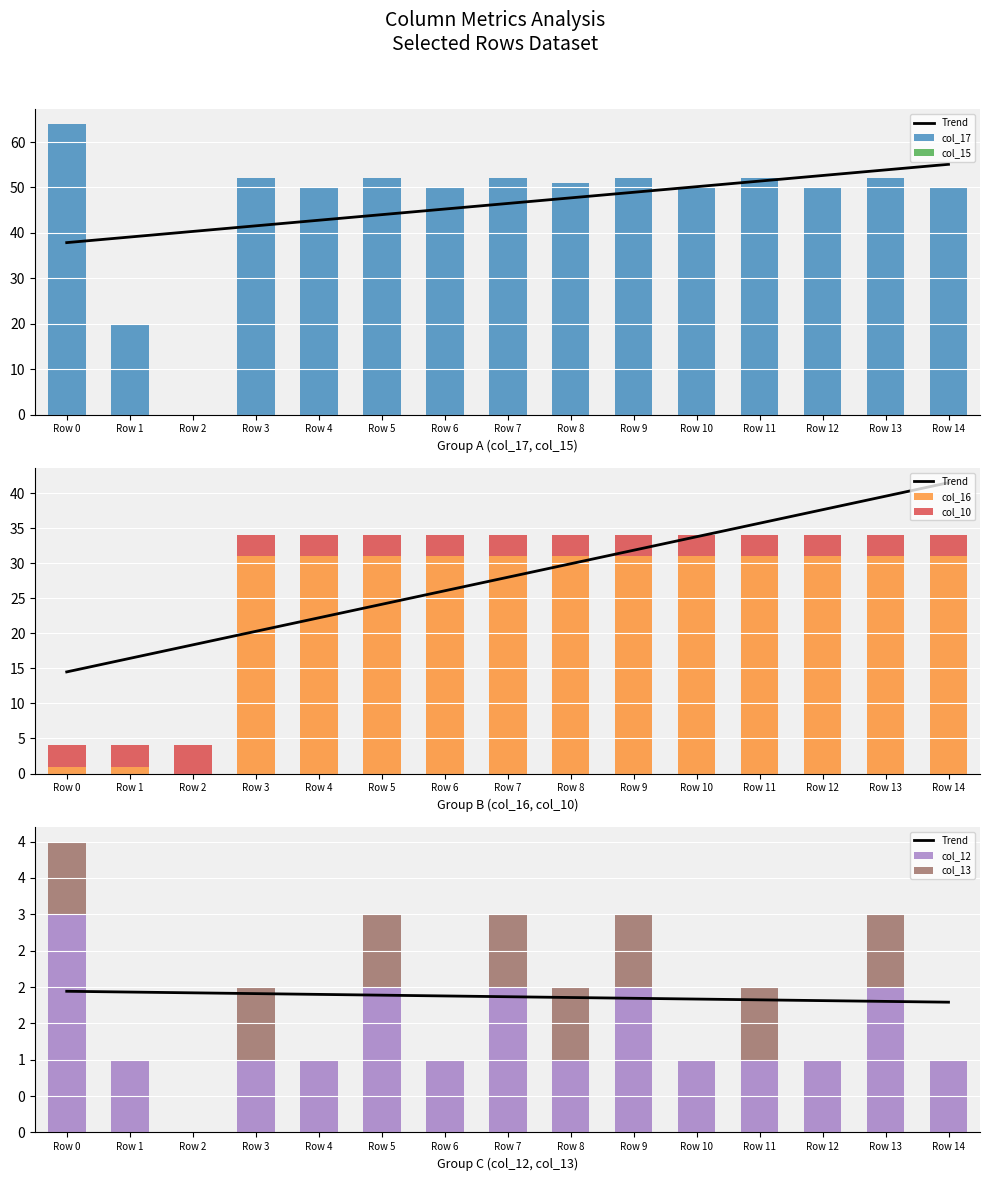

True or false: col_17 has a value of 64.0 at Row 0.

True